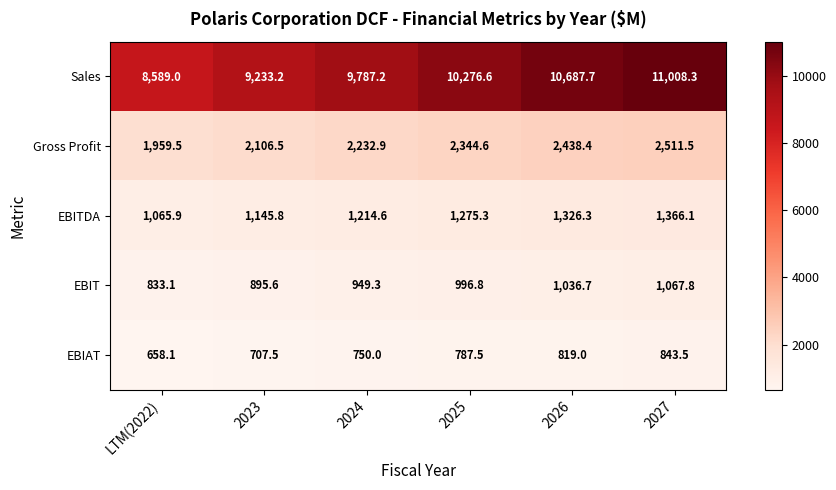

The Gross Profit series shows 554.6 at 2027. True or false?

False